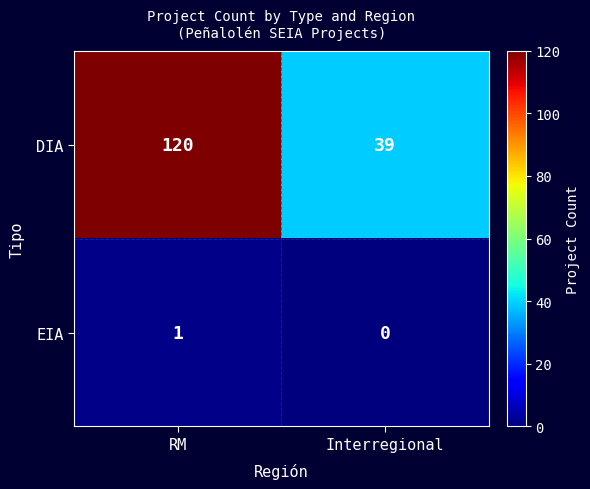

Reading right to left, extract all data points from this chart.

DIA: Interregional=39	RM=120
EIA: Interregional=0	RM=1